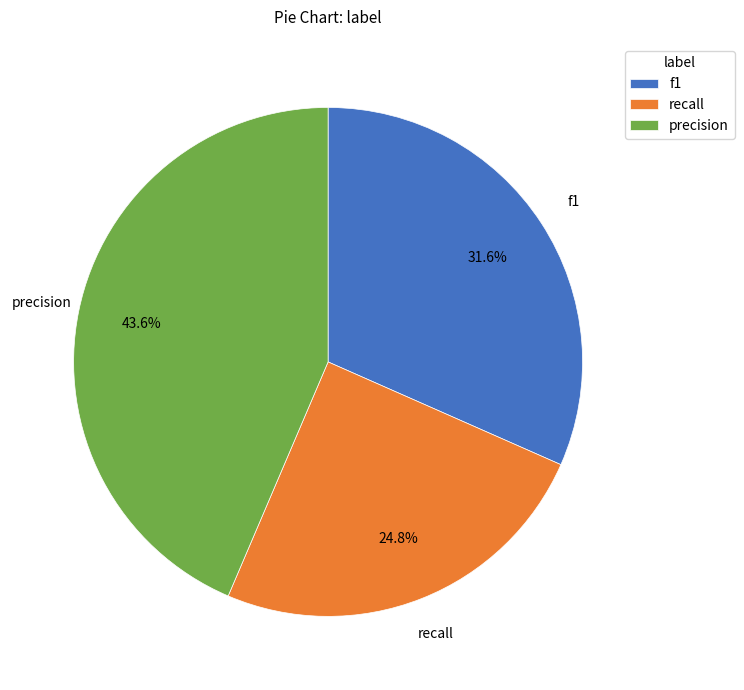

To the nearest percent, what is the combined percentage of precision and recall?

68%